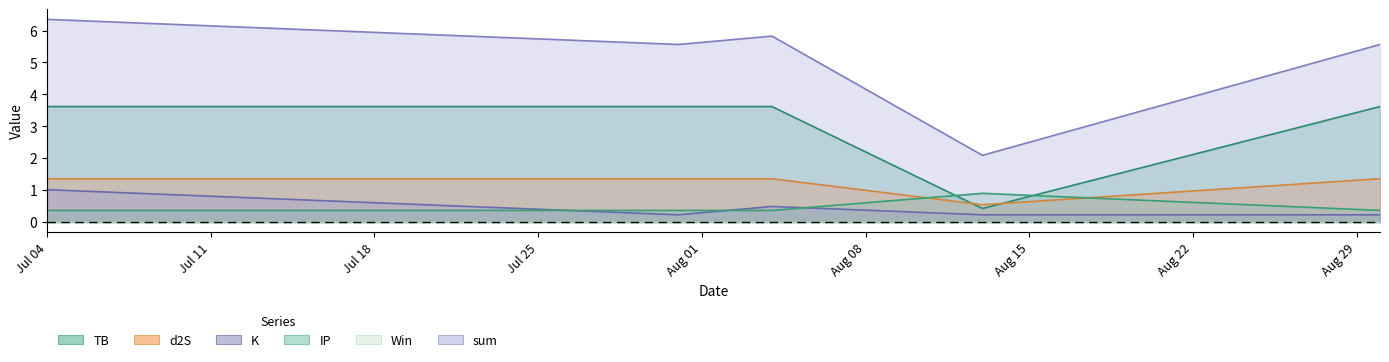

Count the IP values in the range 0 to 1.

5